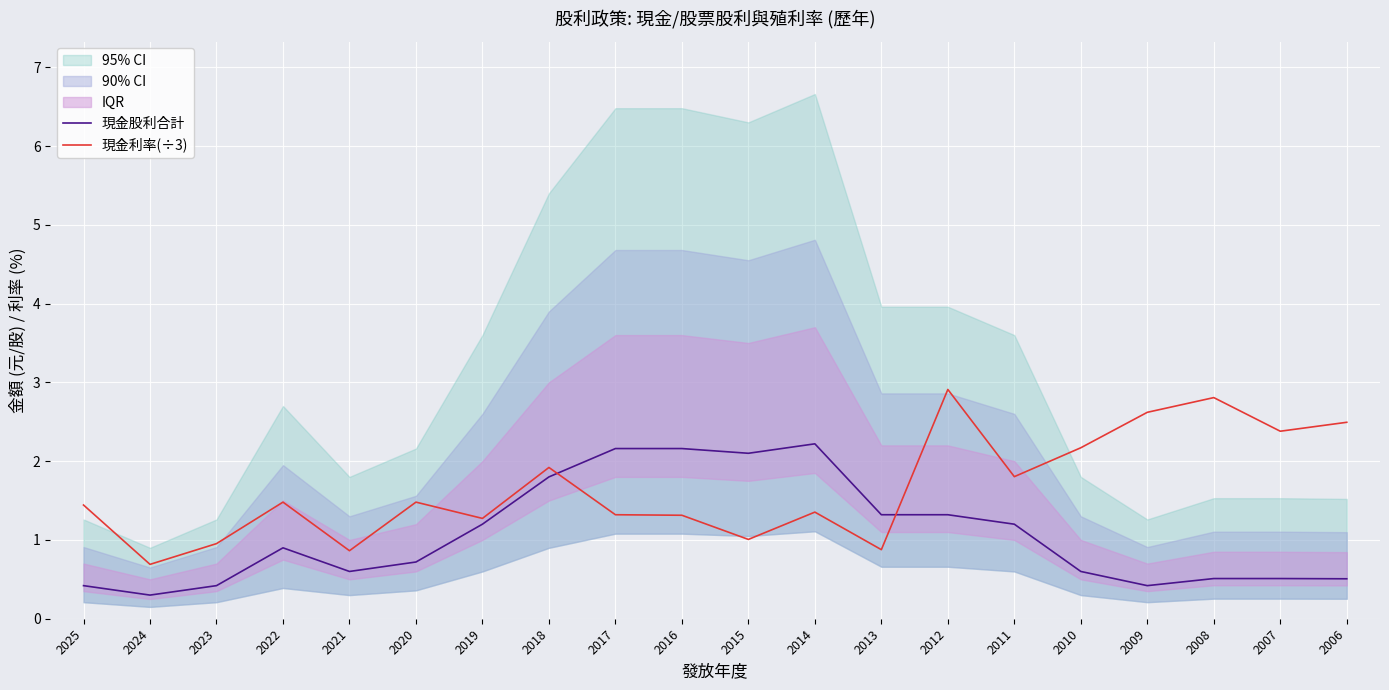

The 現金股利合計 series shows 0.7 at 2020. True or false?

True